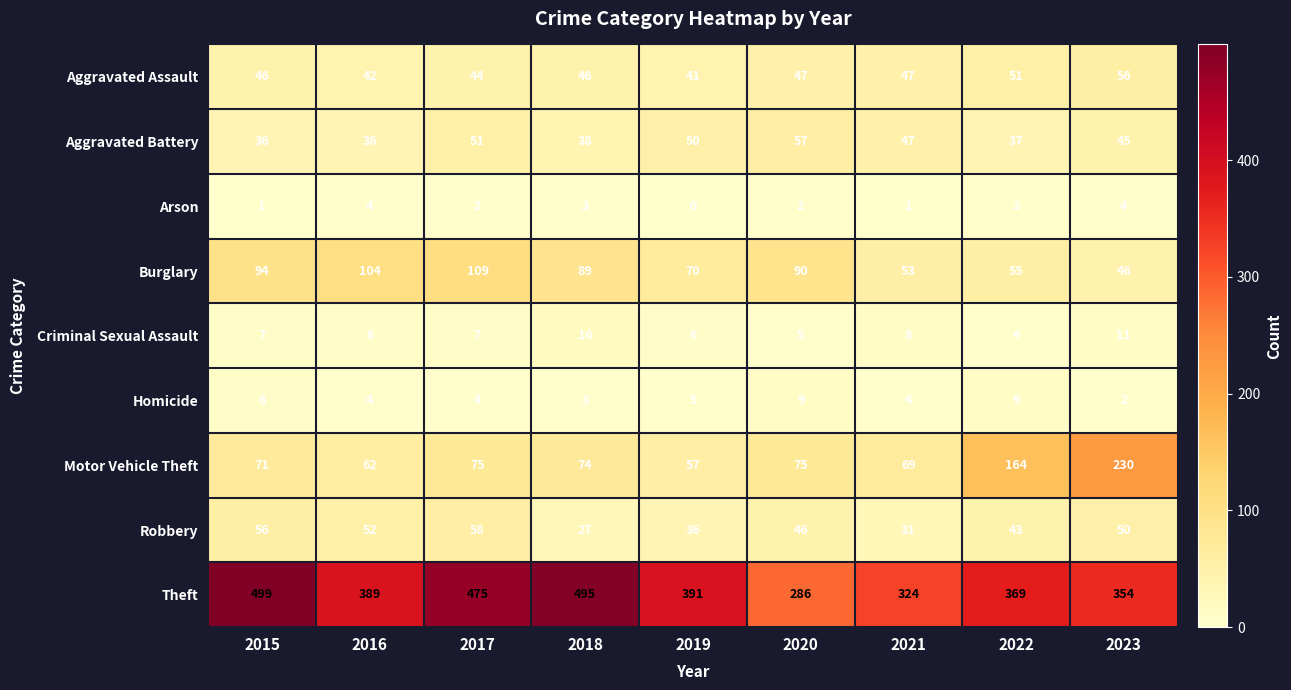

Where does the Robbery series first go above 46?

2015